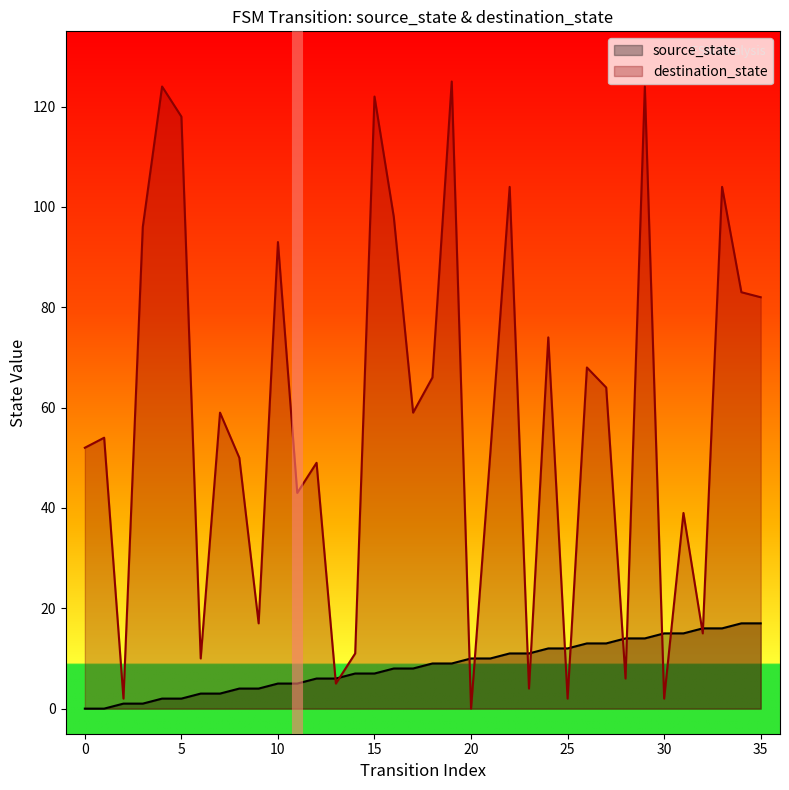

The destination_state series shows 93 at 10. True or false?

True